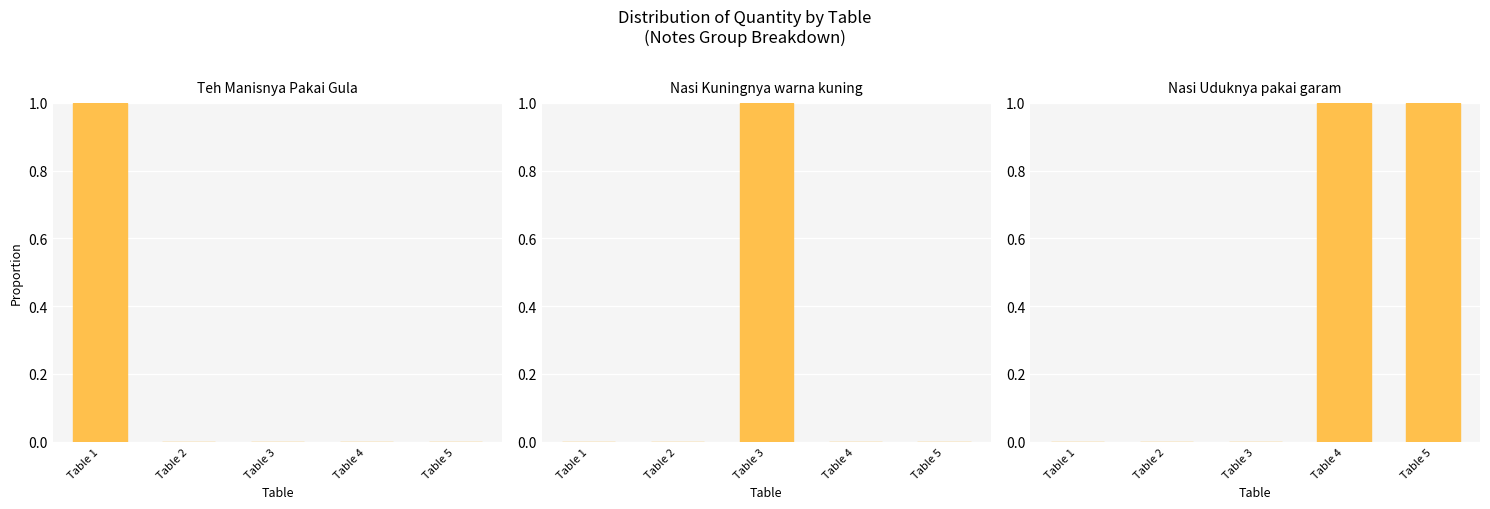

At which category is the sum across all series the highest?

Table 1